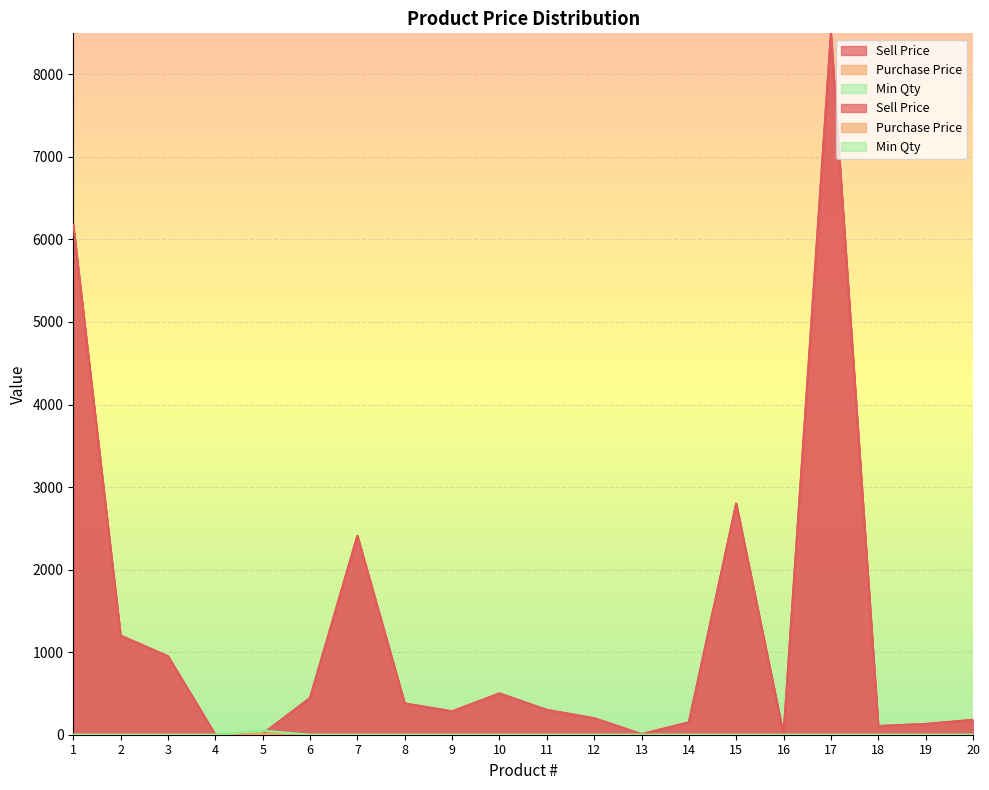

True or false: Min Qty and Purchase Price cross at least once.

False